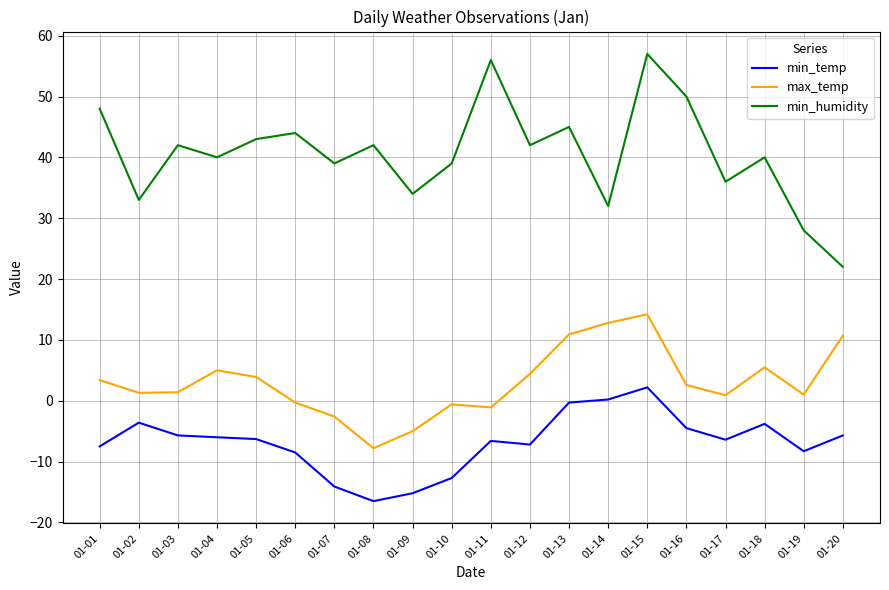

How many distinct data groups are displayed?

3